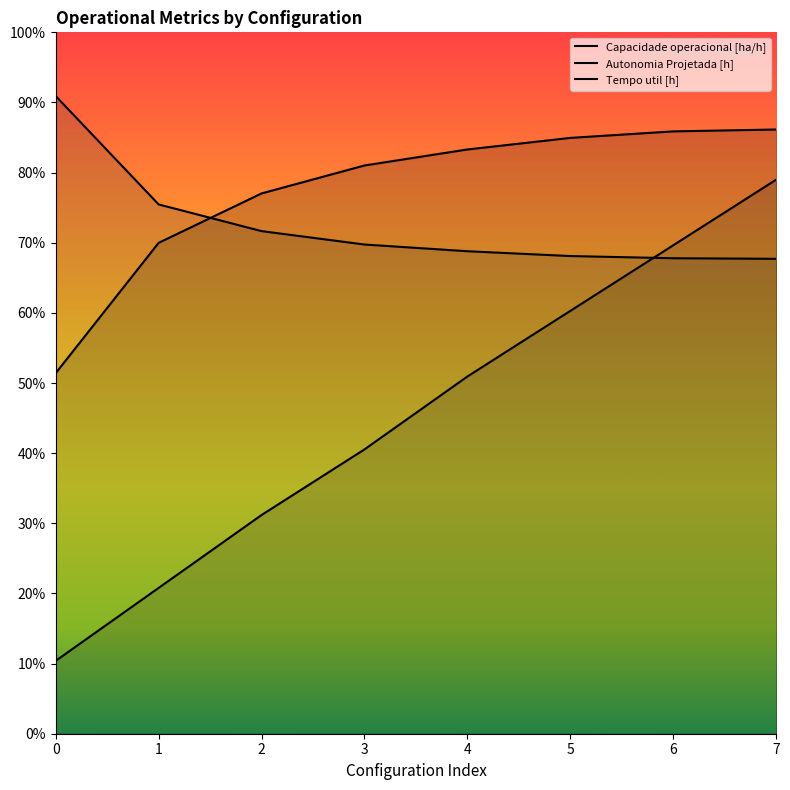

Rank the series by their maximum value, from lowest to highest.

Autonomia Projetada [h], Capacidade operacional [ha/h], Tempo util [h]